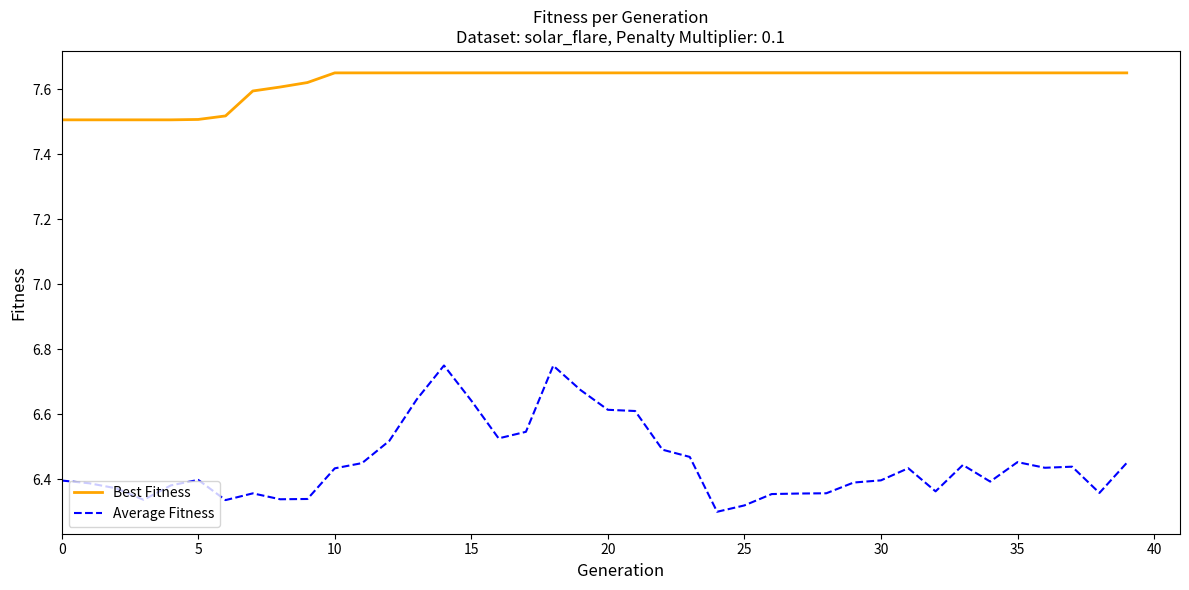

Rank the series by their maximum value, from lowest to highest.

Average Fitness, Best Fitness